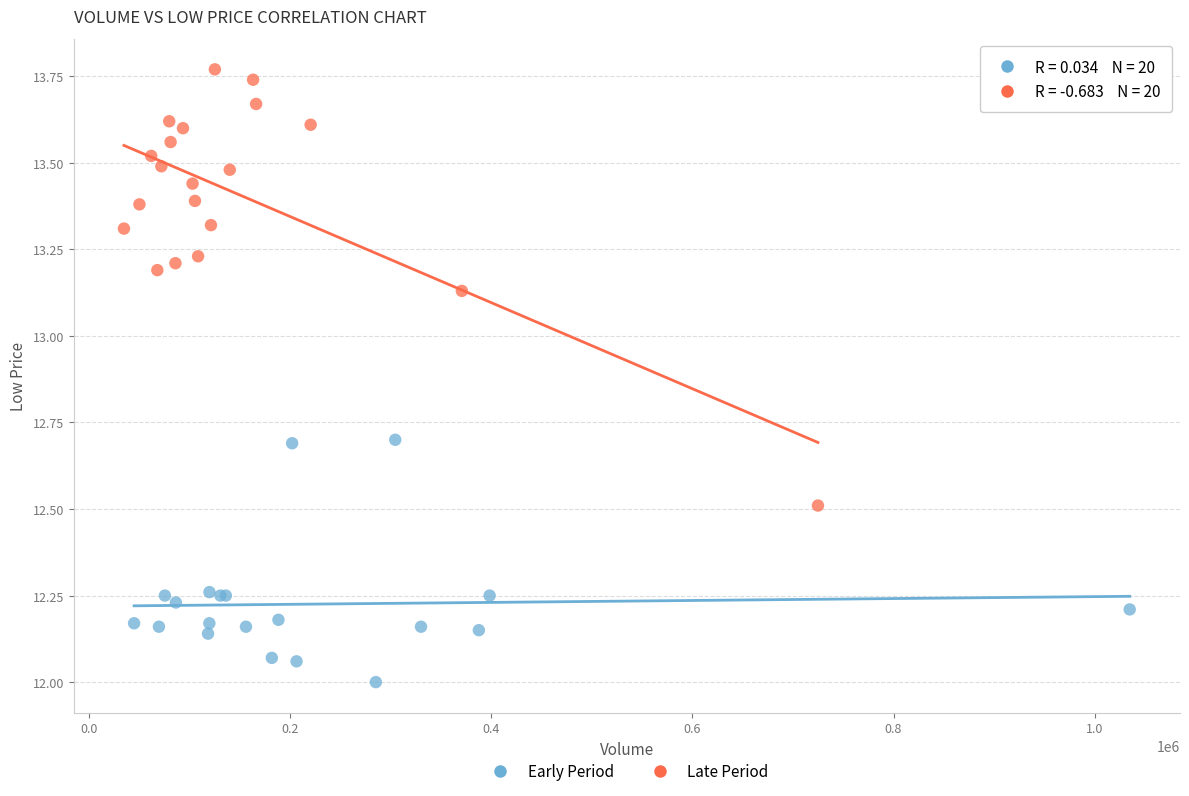

Which series has the largest Y range (max minus min)?

Late Period